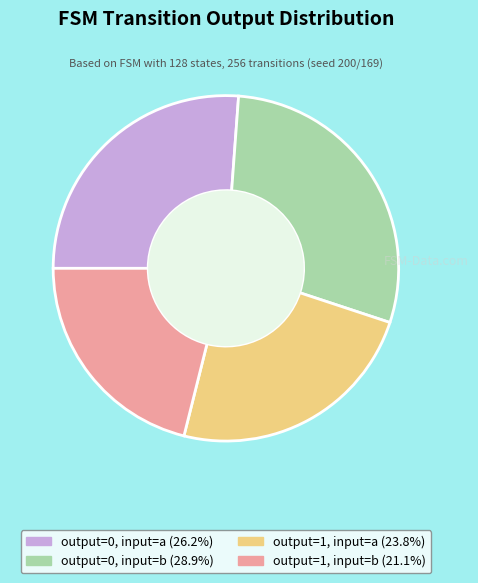

Is there a majority slice in this chart?

No